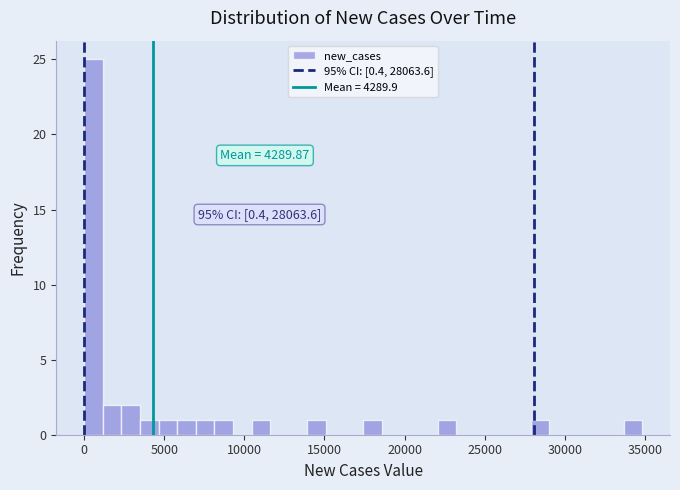

Around what value on the x-axis is the tallest bar? Give the approximate position of its centre, as read against the axis.

500